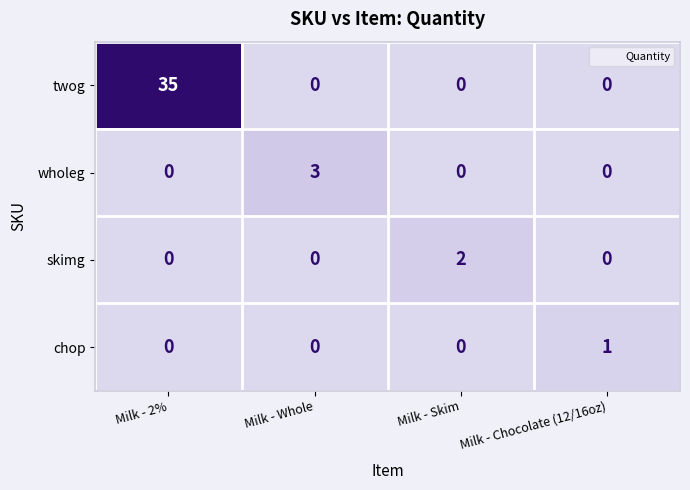

Count the skimg values in the range 0 to 2.

4